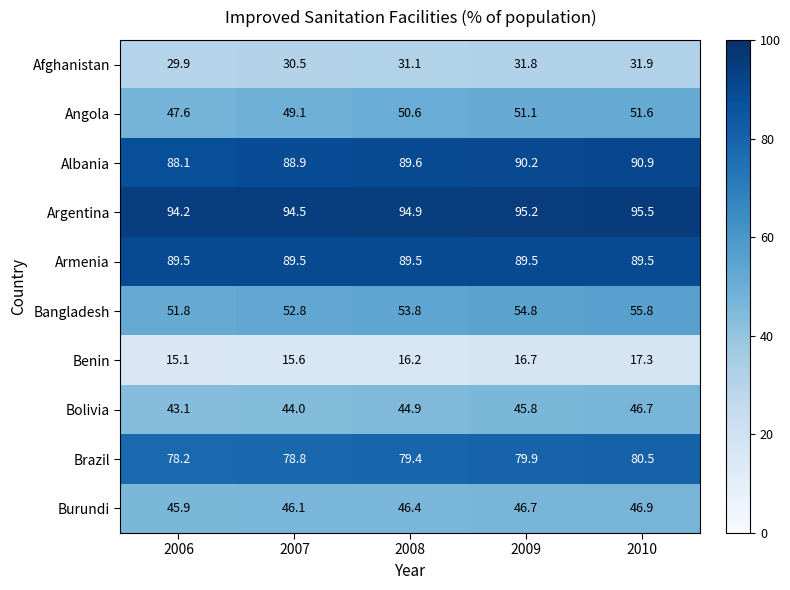

Which series has the largest total across all categories?

Argentina